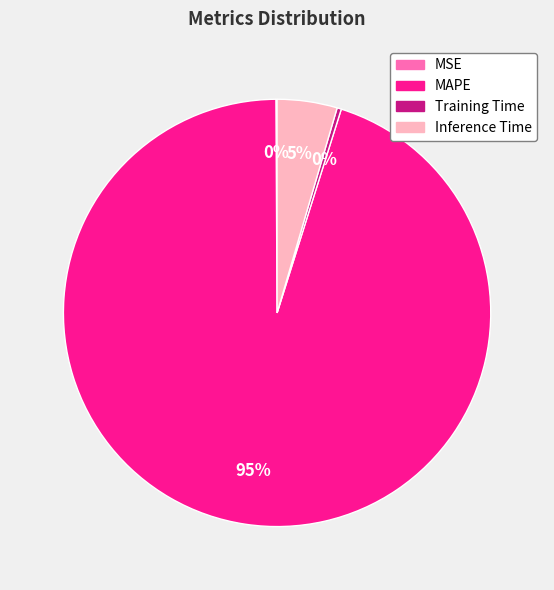

Is it true that Training Time is 0% of the pie?

True